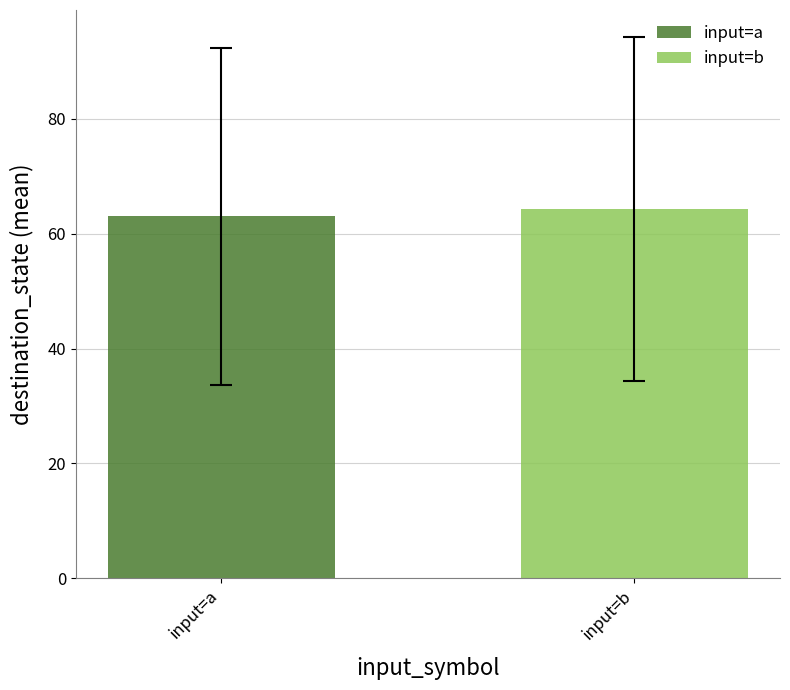

What is the greatest value displayed?

64.3